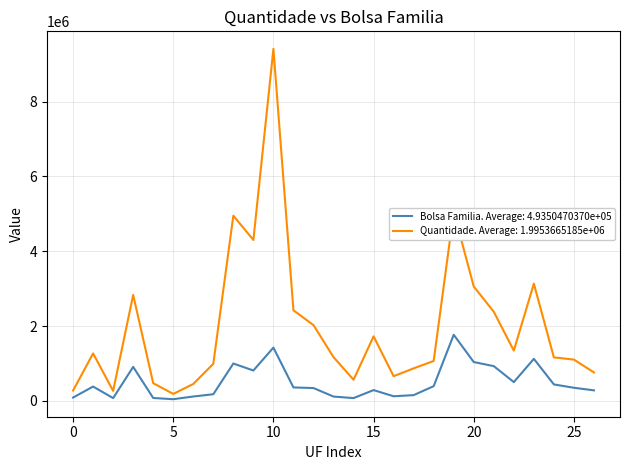

Which series has the largest range (max minus min)?

Quantidade. Average: 1.9953665185e+06